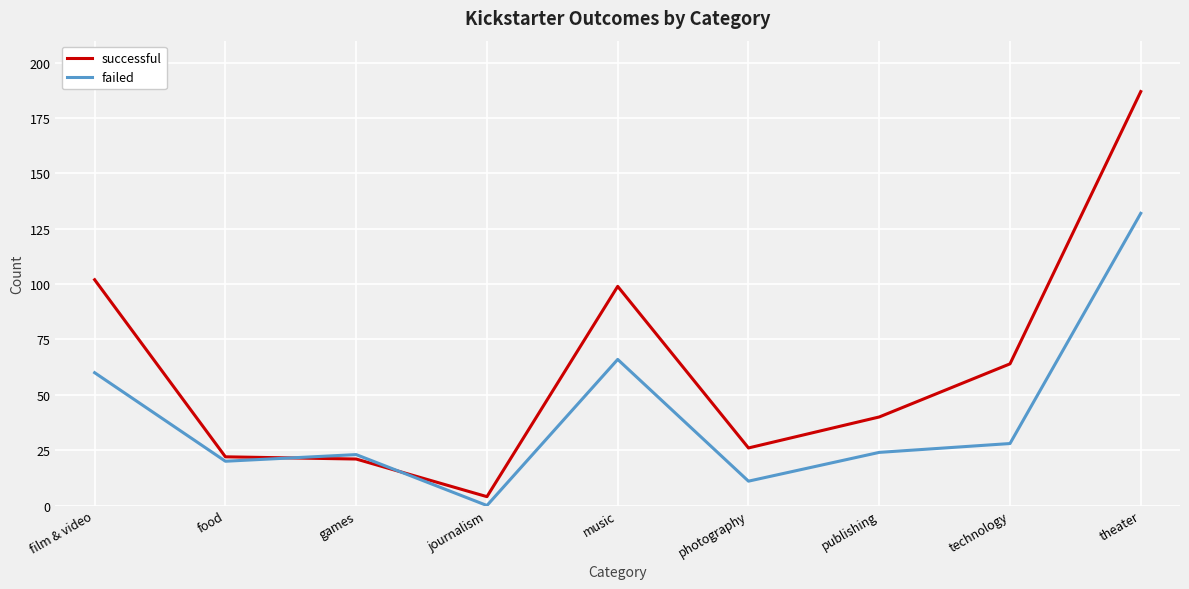

What position from the right is journalism?

6